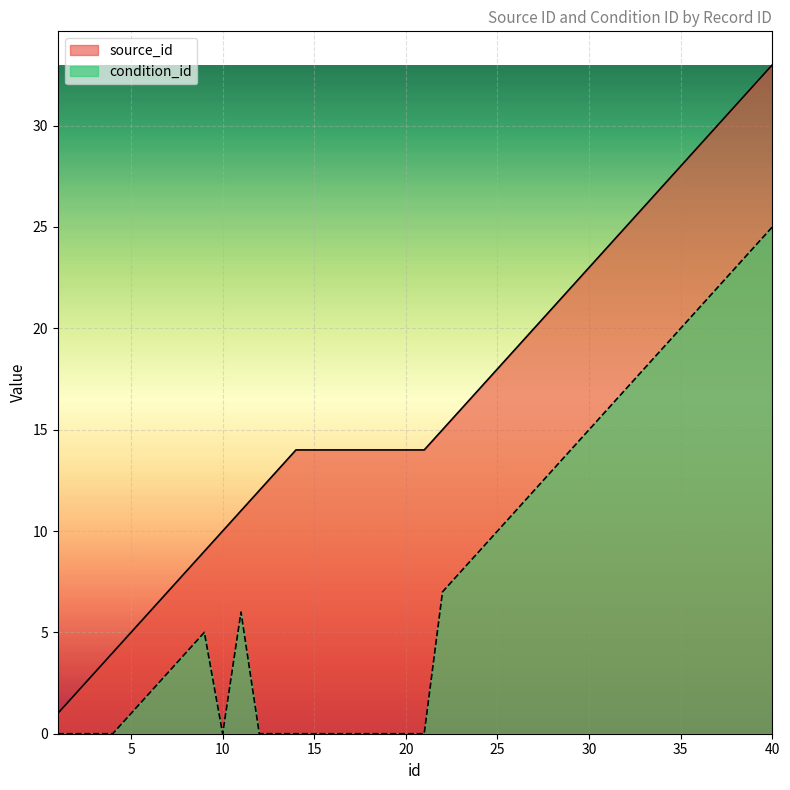

What is the sum of all source_id values?

659